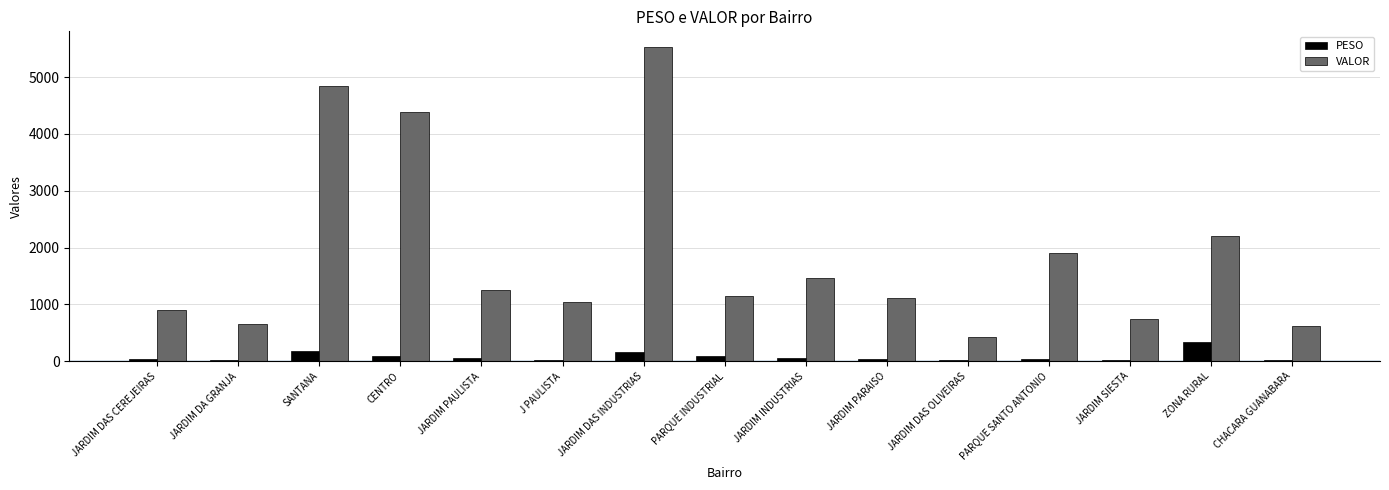

What are all the series names shown in the legend?

PESO, VALOR